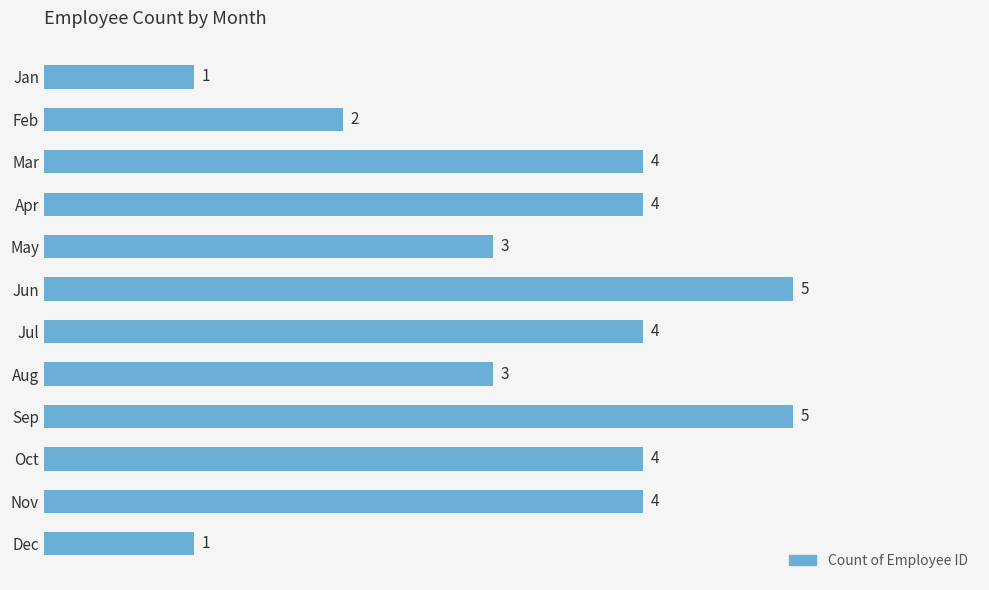

True or false: the data shows 6 at Nov.

False